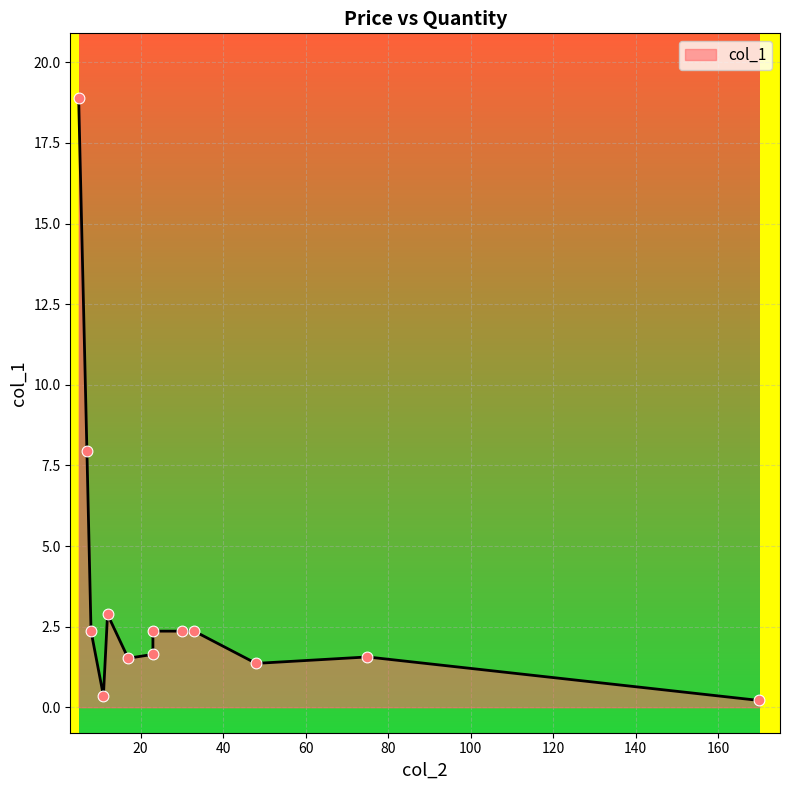

What is the ratio of the value at 23 to the value at 48?

1.2